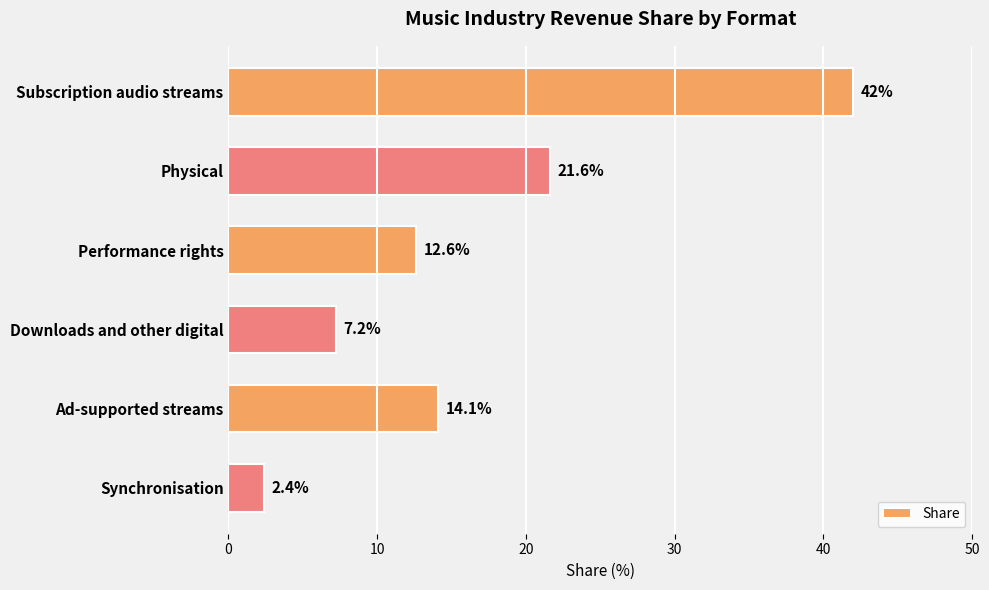

Which label corresponds to the smallest value in the chart?

Synchronisation